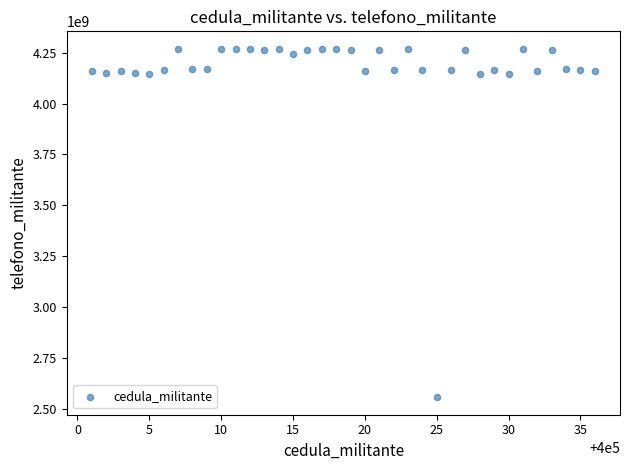

What is the range of Y values (max minus min)?

1712853273